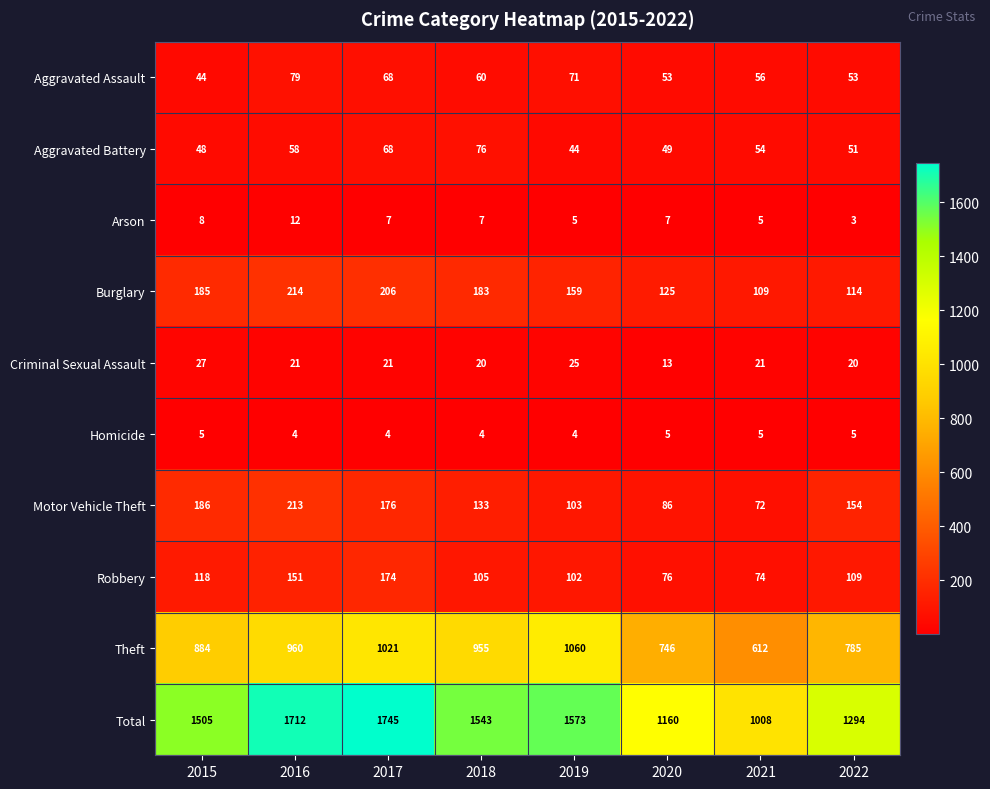

Between 2015 and 2018, which series saw the biggest shift?

Theft